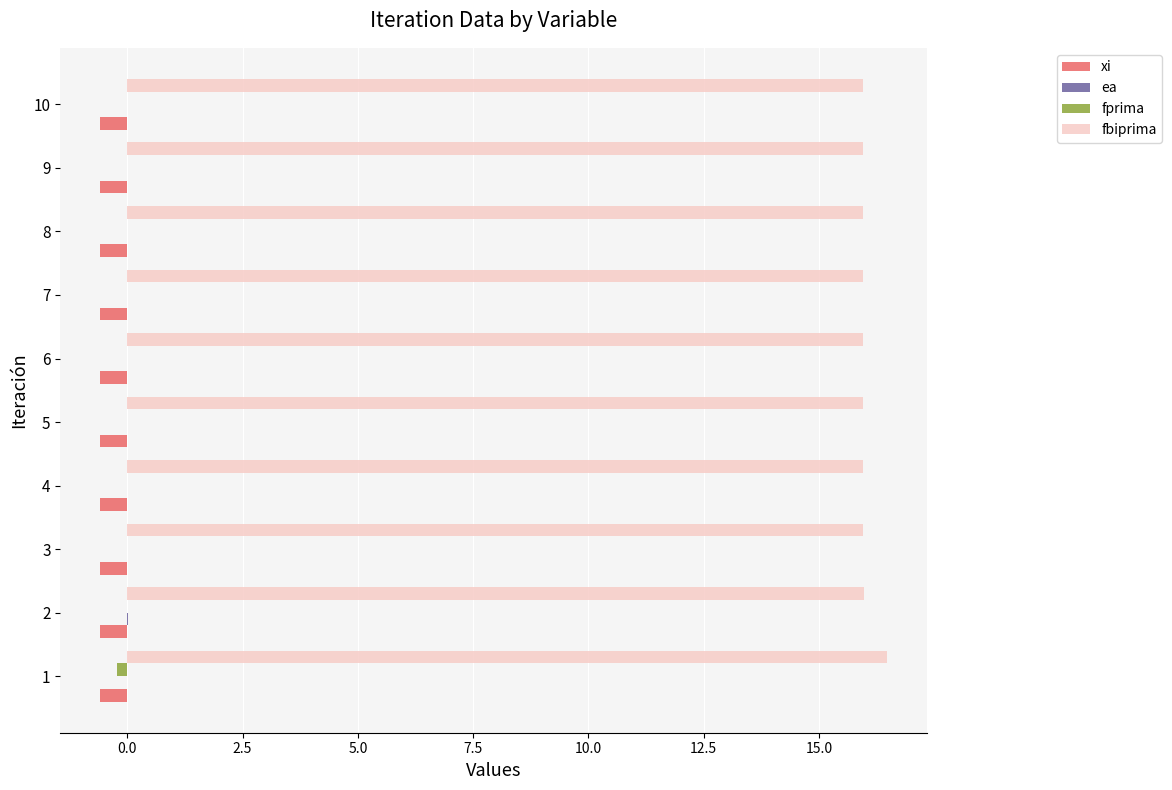

True or false: fprima has a value of 0.0 at 8.

True